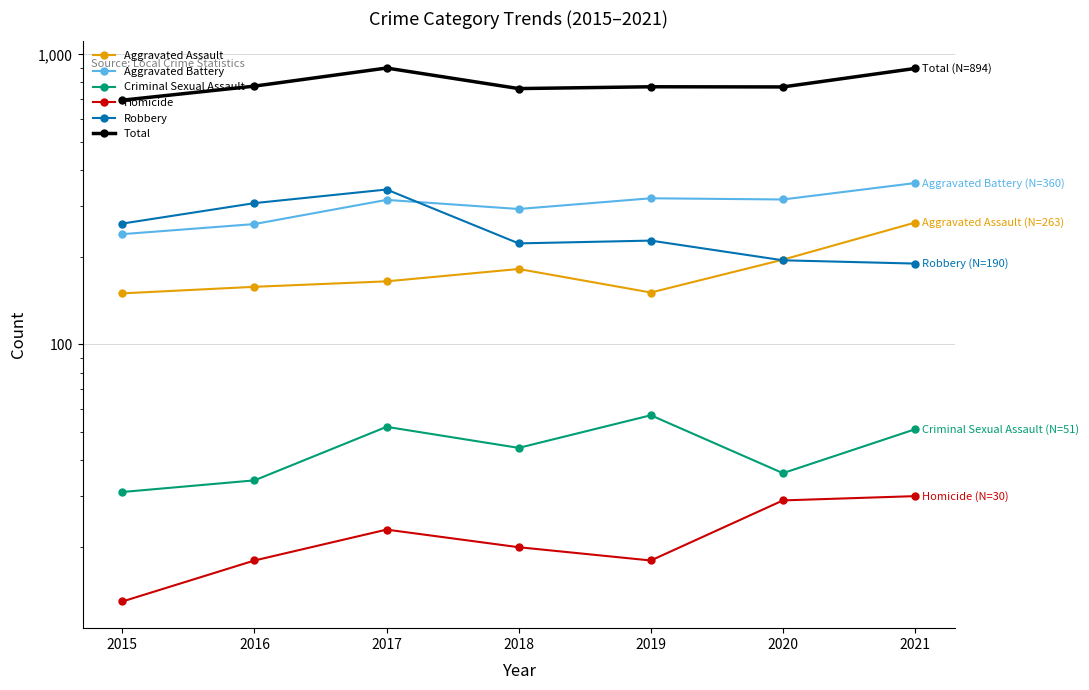

True or false: Aggravated Assault has more than 2 points higher than both neighbors.

False